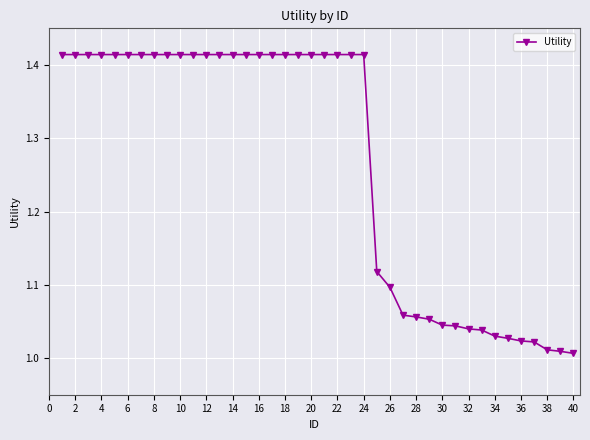

What is the difference between the maximum and second lowest values?

0.4